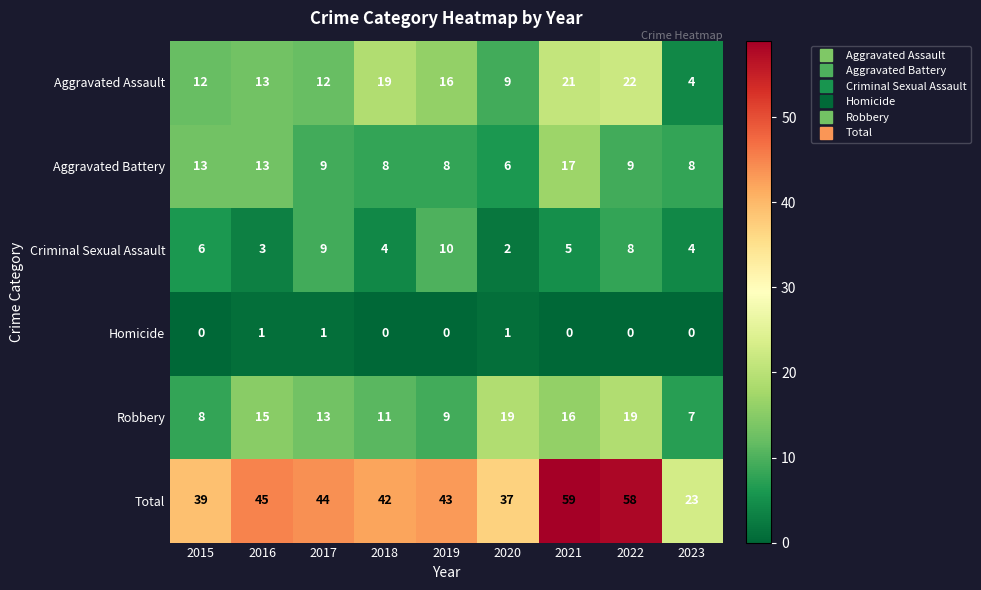

At 2015, list the series in order from largest to smallest.

Total, Aggravated Battery, Aggravated Assault, Robbery, Criminal Sexual Assault, Homicide